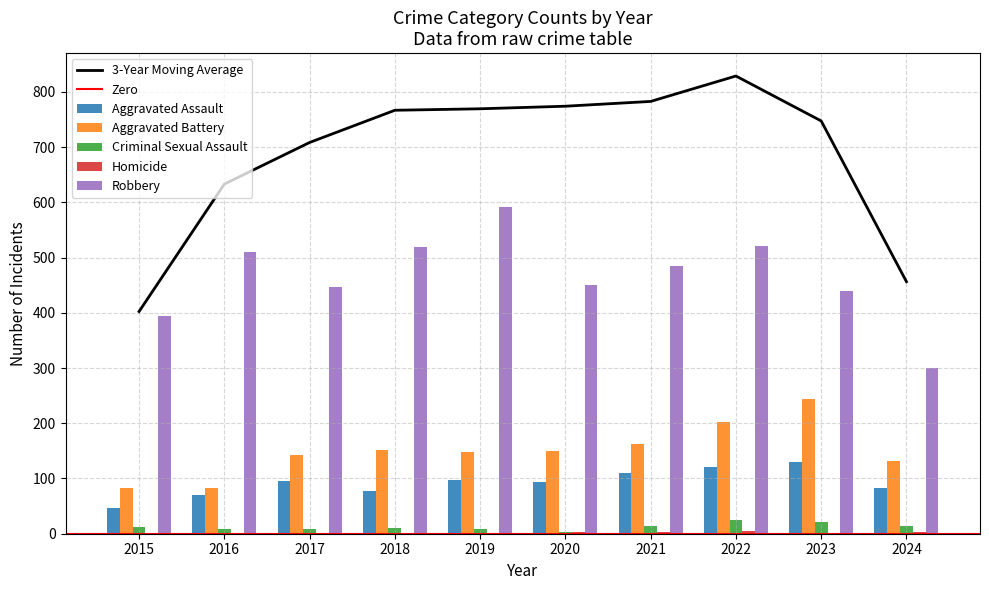

Which category has the lowest value in the Aggravated Assault series?

2015